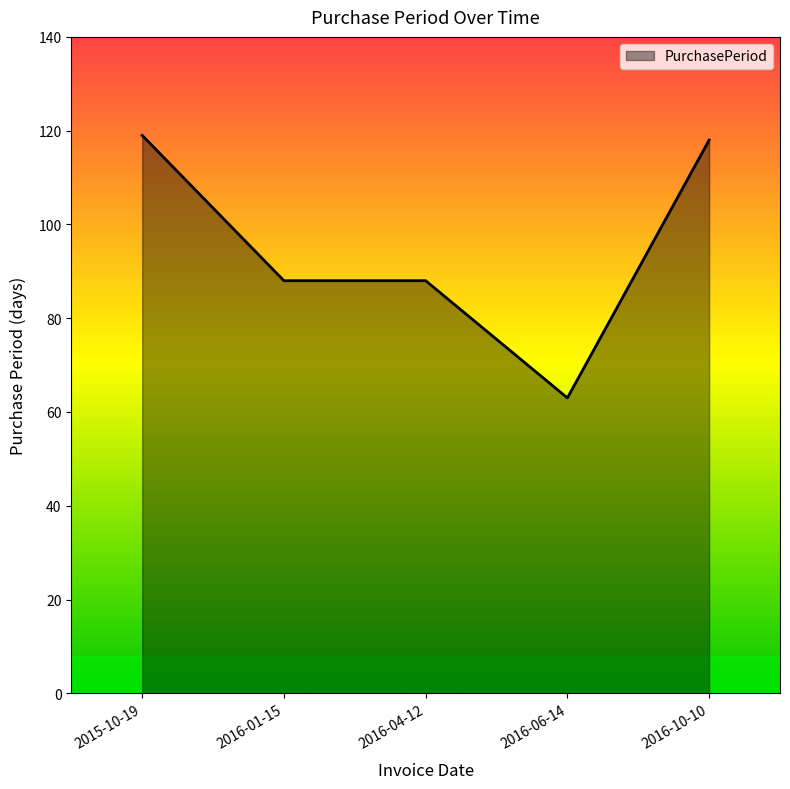

What position from the right is 2016-01-15?

4